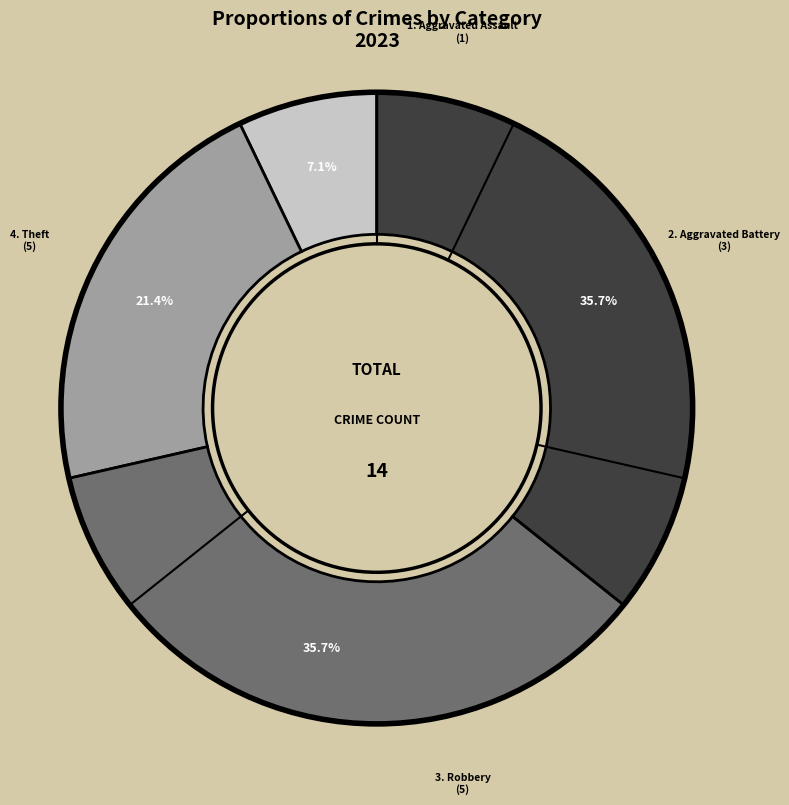

Is there a majority slice in this chart?

No